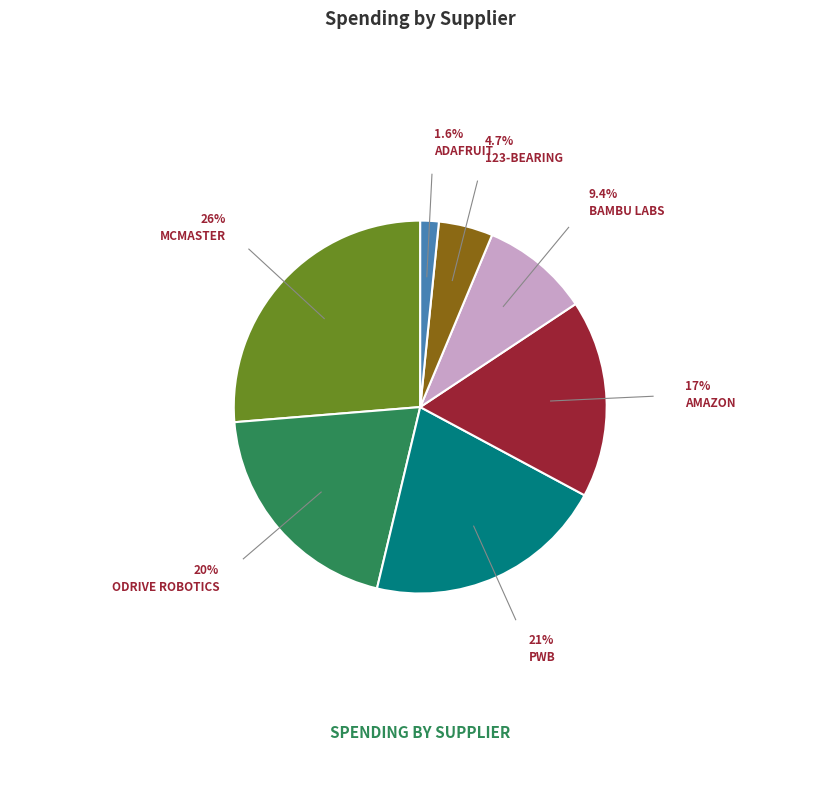

Is there any slice that represents more than half of the pie?

No